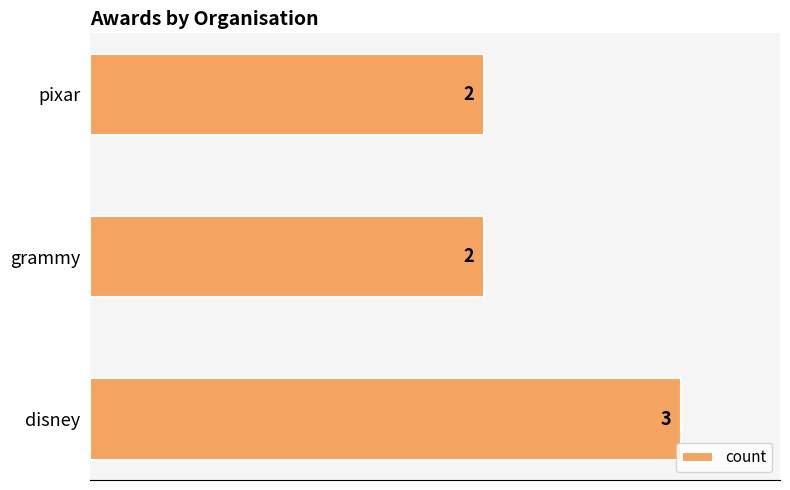

Count the values in the range 2 to 3.

3